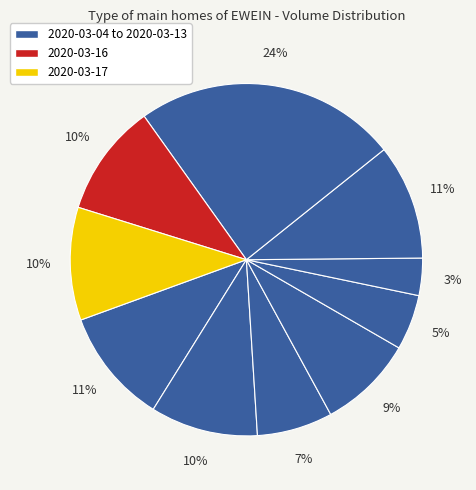

To the nearest percent, what is the difference between the largest and smallest slice percentages?

21%